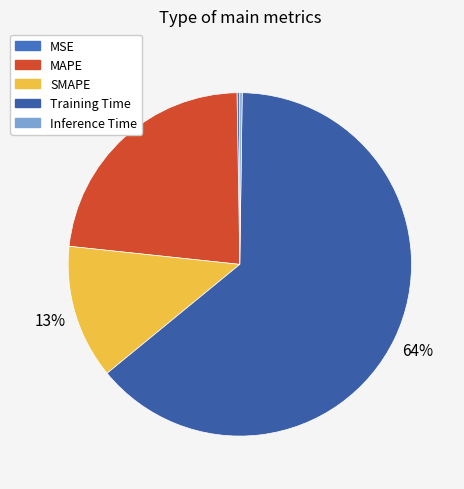

Rank the categories by value from highest to lowest.

Training Time, MAPE, SMAPE, MSE, Inference Time